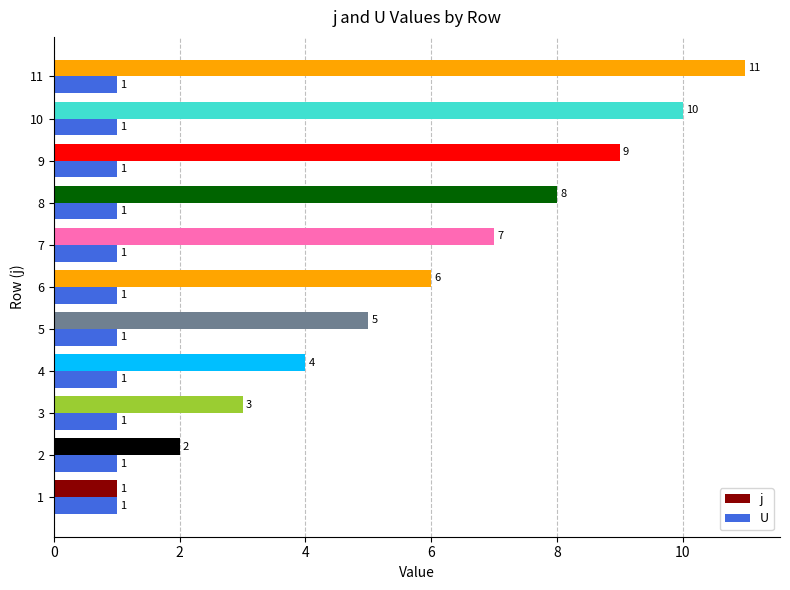

Which series has the largest total across all categories?

j